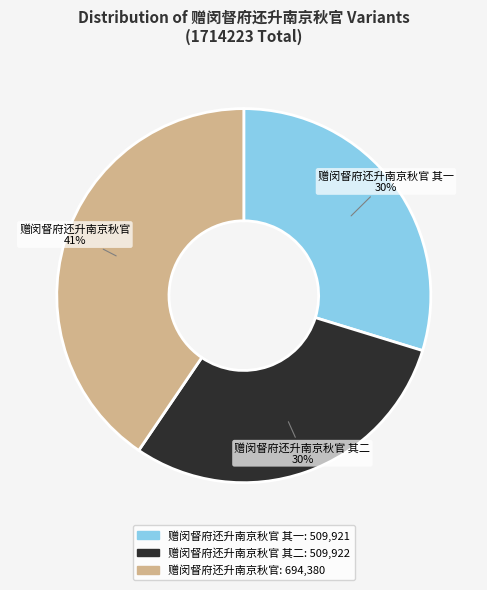

To the nearest percent, what is the difference between the largest and smallest slice percentages?

11%